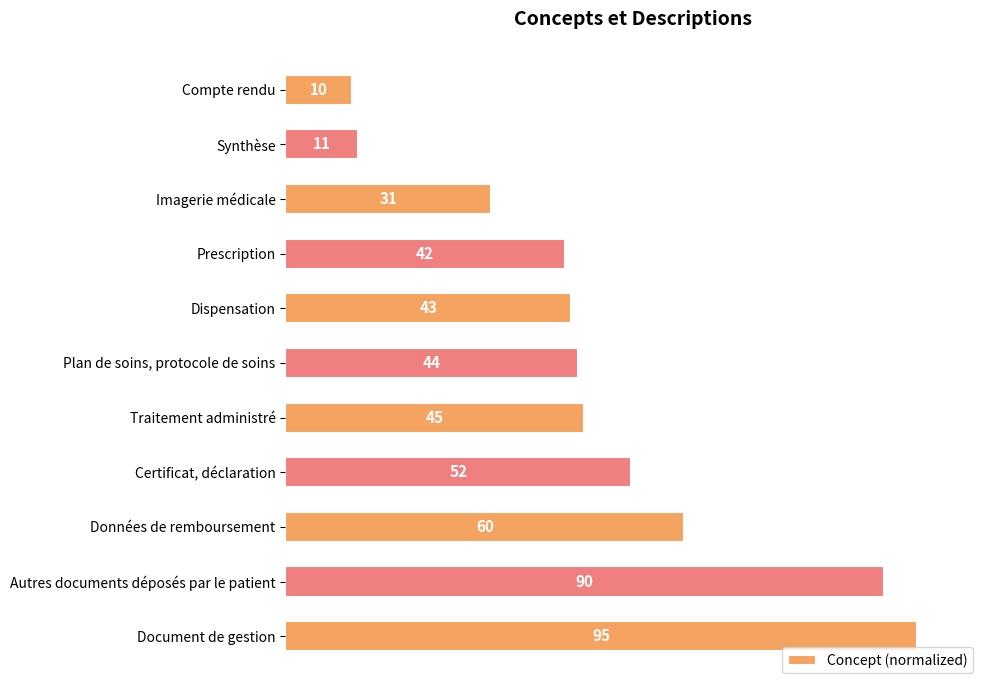

How many bars are there in total?

11